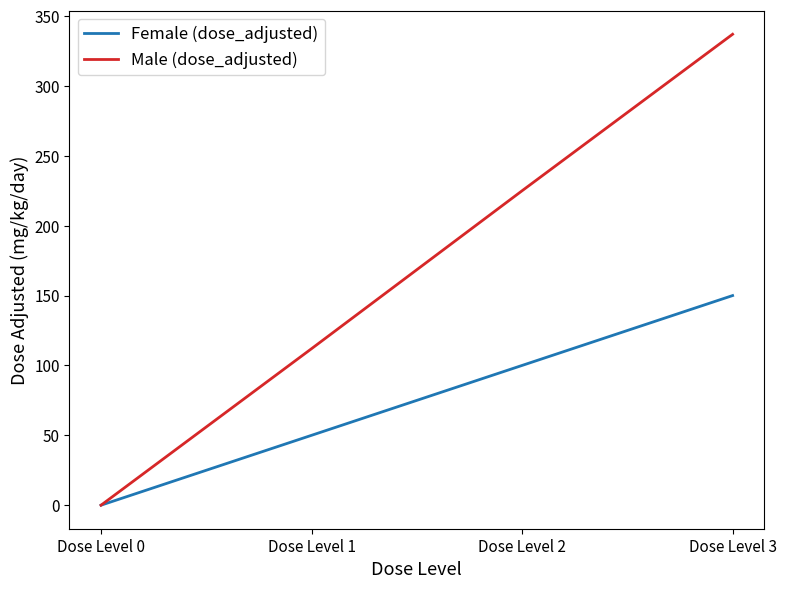

True or false: Female (dose_adjusted) has more than 0 points higher than both neighbors.

False